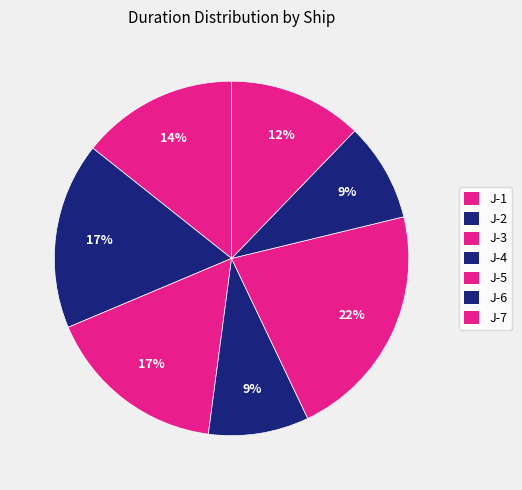

How many slices are in this pie chart?

7